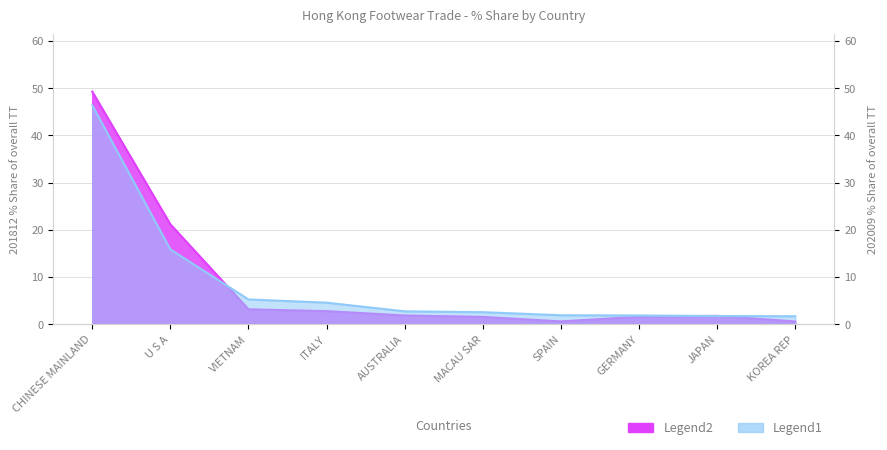

What is the difference between the second highest and minimum values in the 201812_% Share (Legend2) series?

20.6